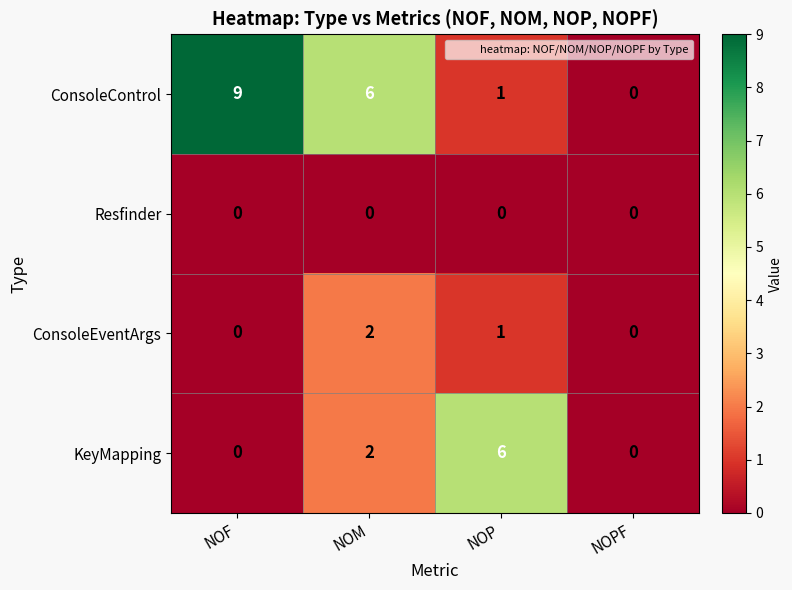

Count the number of data series in this chart.

4